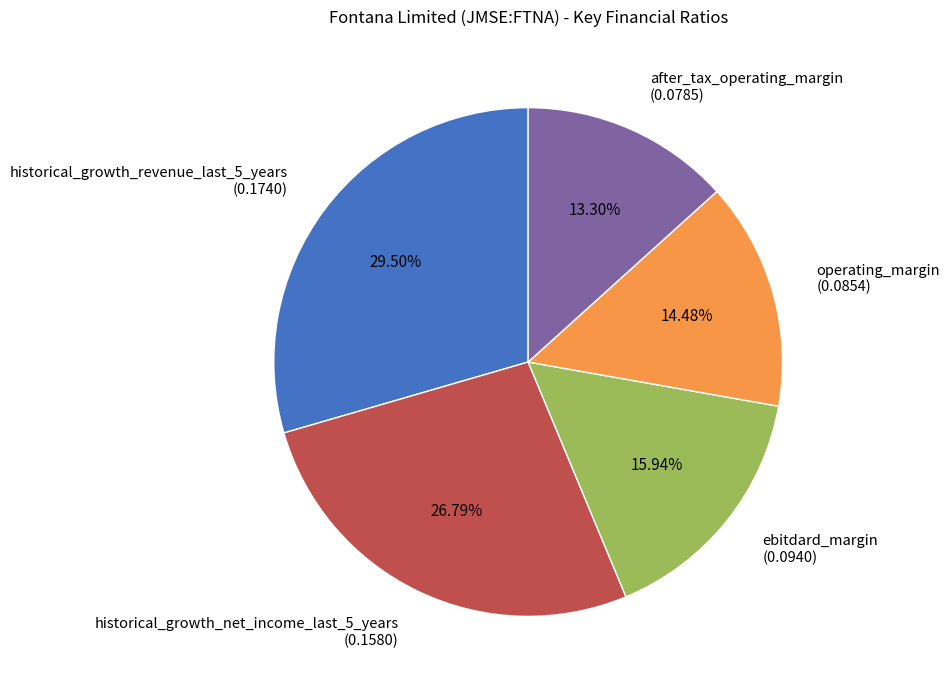

Rank the categories by value from lowest to highest.

after_tax_operating_margin, operating_margin, ebitdard_margin, historical_growth_net_income_last_5_years, historical_growth_revenue_last_5_years